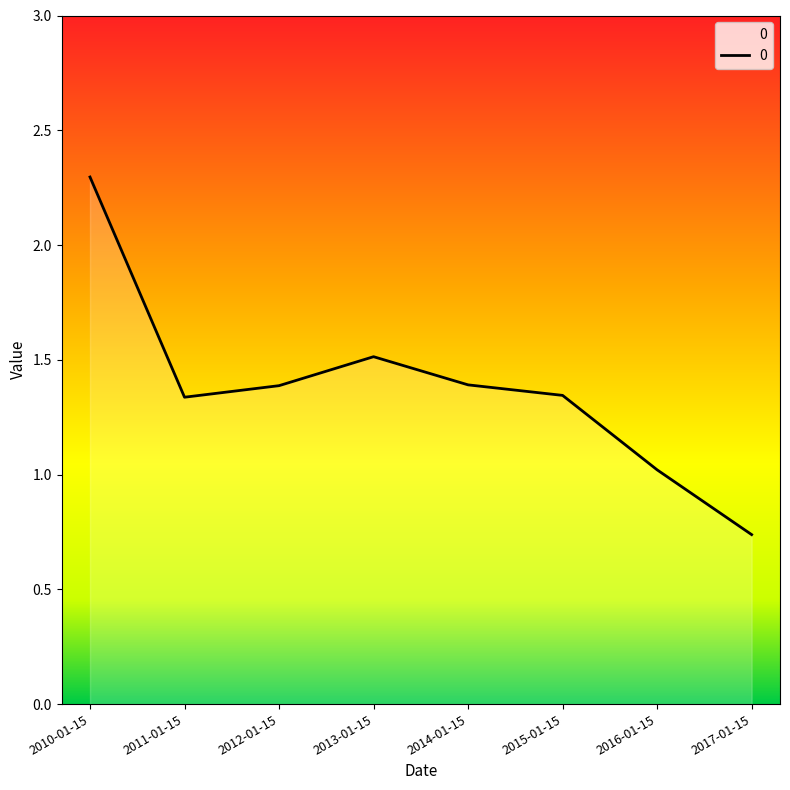

Is this an area chart (filled region under the line)?

No